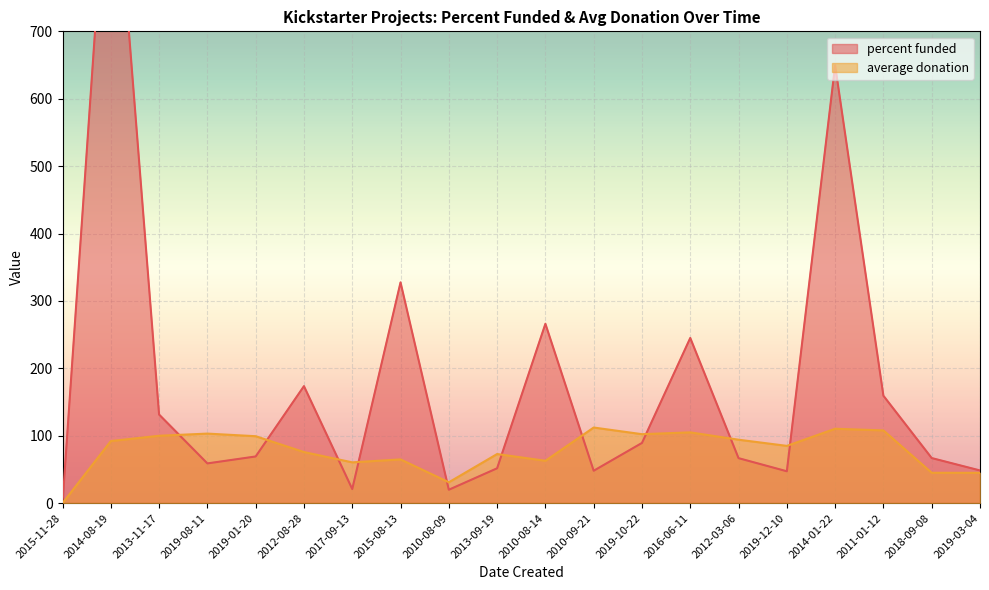

True or false: average donation has more than 0 points higher than both neighbors.

True